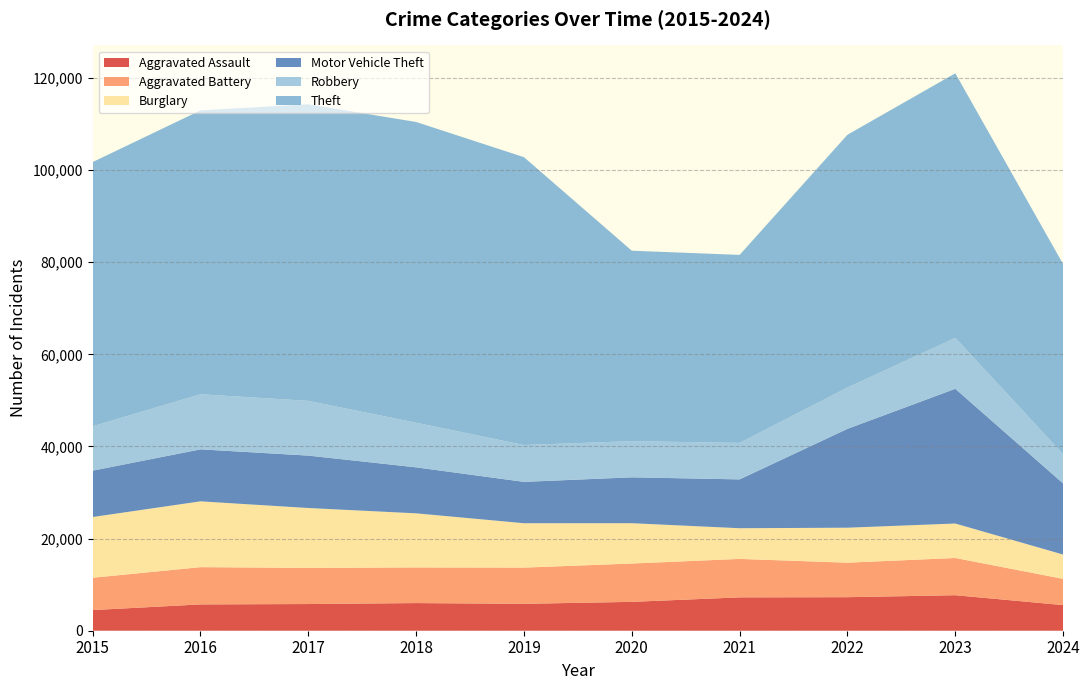

Reading right to left, transcribe all the data shown in this chart.

Aggravated Assault: 2024=5562	2023=7710	2022=7280	2021=7242	2020=6265	2019=5841	2018=6002	2017=5793	2016=5713	2015=4480
Aggravated Battery: 2024=5695	2023=8078	2022=7491	2021=8347	2020=8320	2019=7858	2018=7735	2017=7845	2016=8086	2015=7019
Burglary: 2024=5278	2023=7484	2022=7593	2021=6662	2020=8758	2019=9638	2018=11747	2017=13001	2016=14289	2015=13184
Motor Vehicle Theft: 2024=15440	2023=29250	2022=21463	2021=10603	2020=9959	2019=8977	2018=9985	2017=11380	2016=11285	2015=10068
Robbery: 2024=6349	2023=11053	2022=8963	2021=7920	2020=7855	2019=7995	2018=9681	2017=11880	2016=11960	2015=9638
Theft: 2024=41263	2023=57437	2022=54882	2021=40813	2020=41340	2019=62495	2018=65290	2017=64386	2016=61623	2015=57351